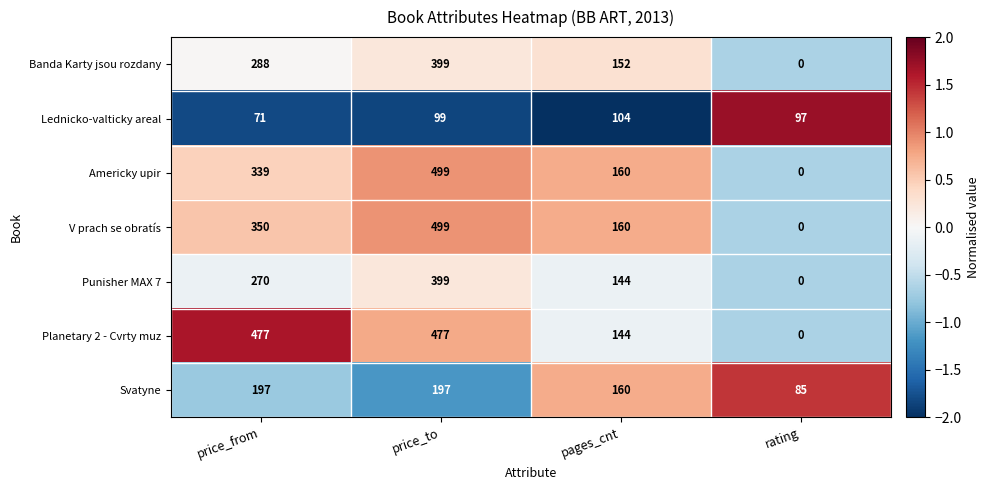

Which category has the highest value across all series?

price_to